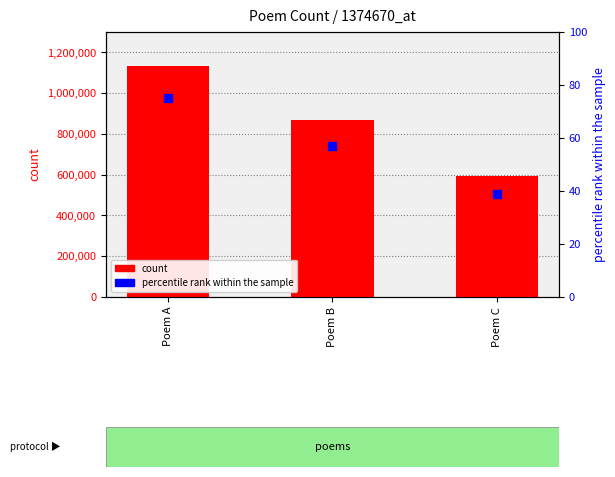

Which series reaches the maximum Y coordinate?

count